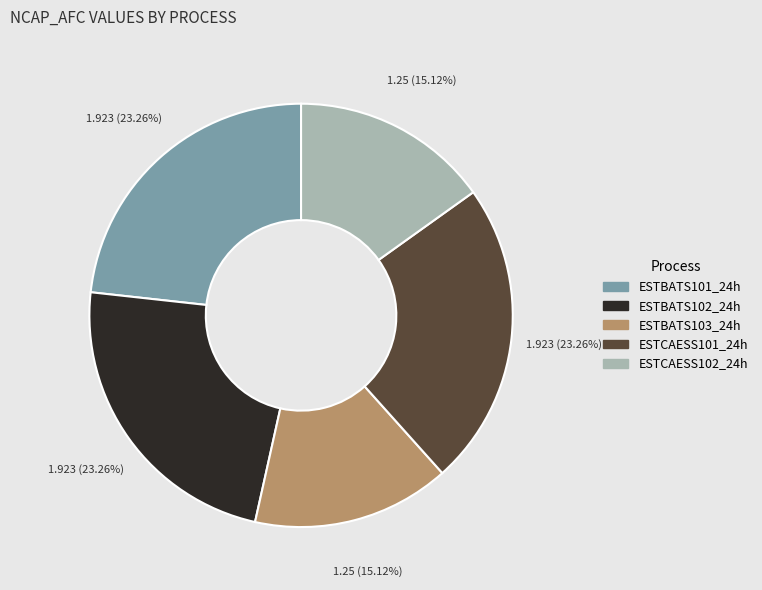

Between ESTCAESS102_24h and ESTCAESS101_24h, which is larger?

ESTCAESS101_24h